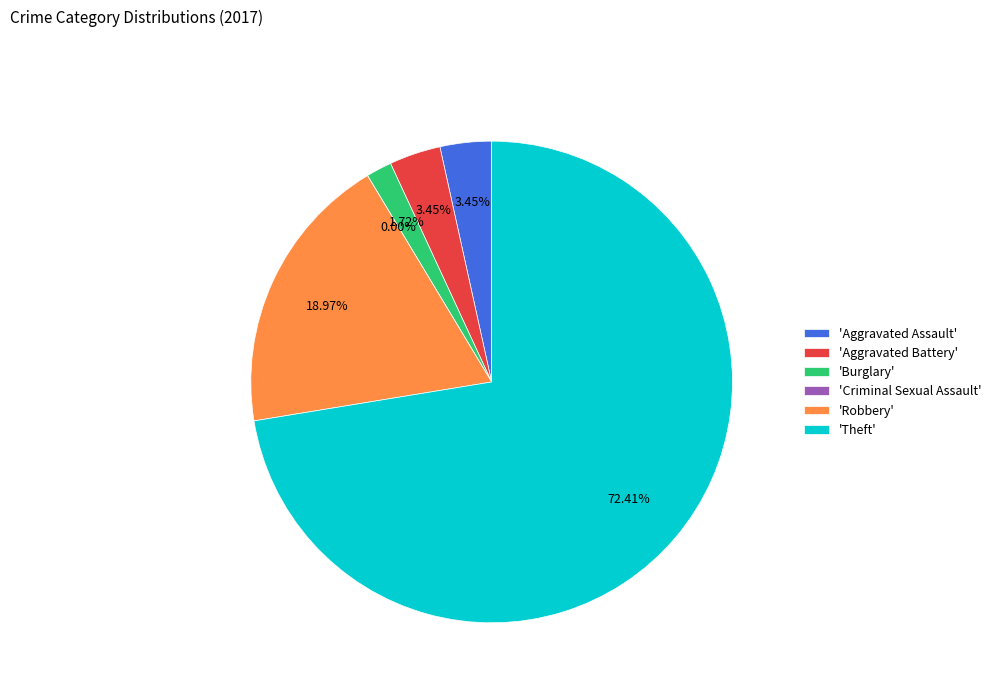

What percentage do Burglary and Theft together represent?

74.1%